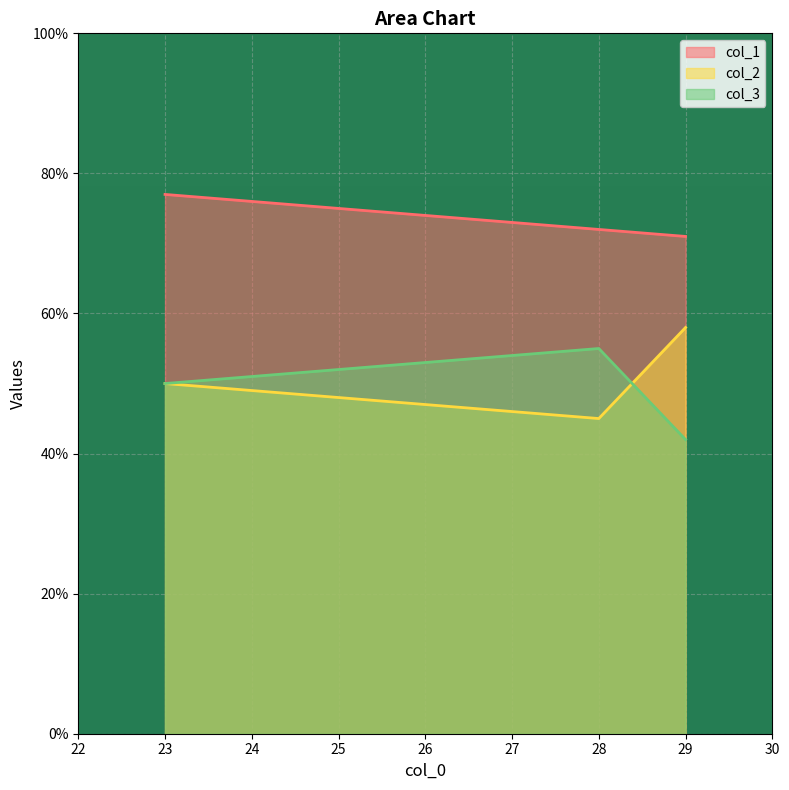

How many data points in col_3 are above 50?

1